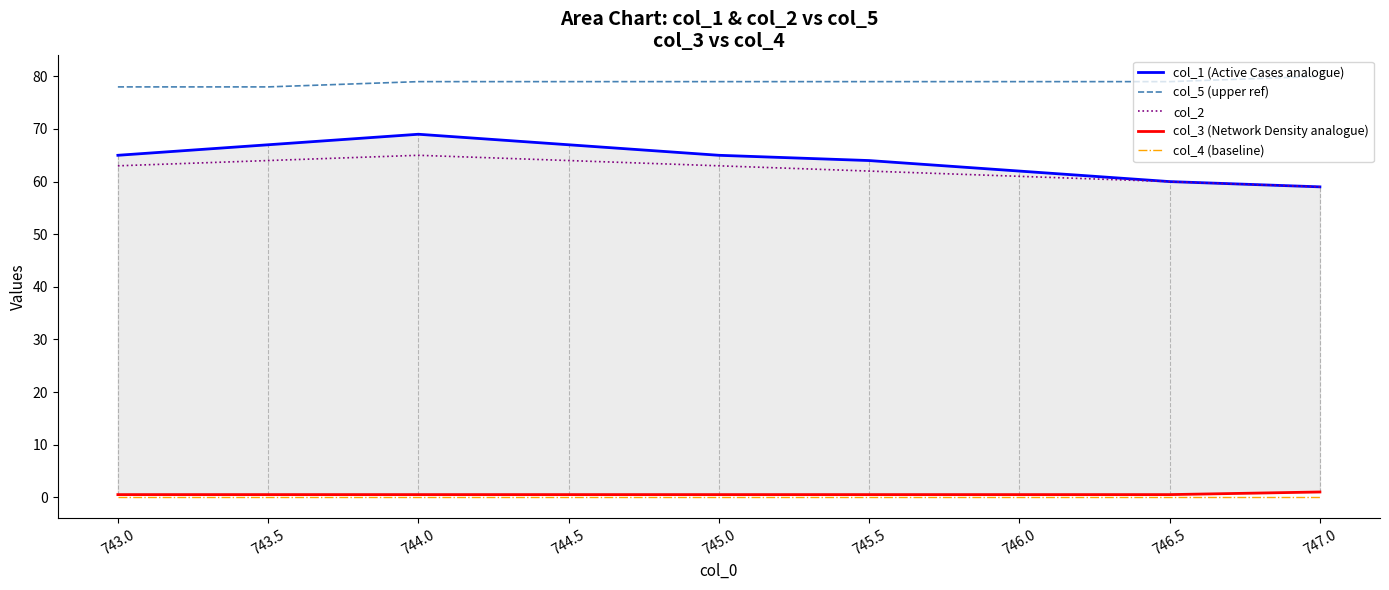

True or false: col_3 (Network Density analogue) and col_4 (baseline) intersect in this chart.

False